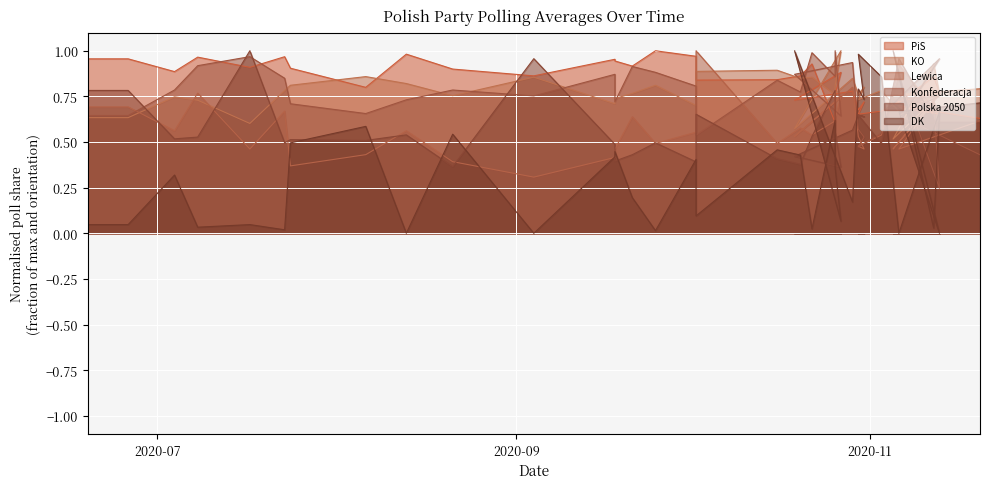

True or false: KO and Polska 2050 cross at least once.

True